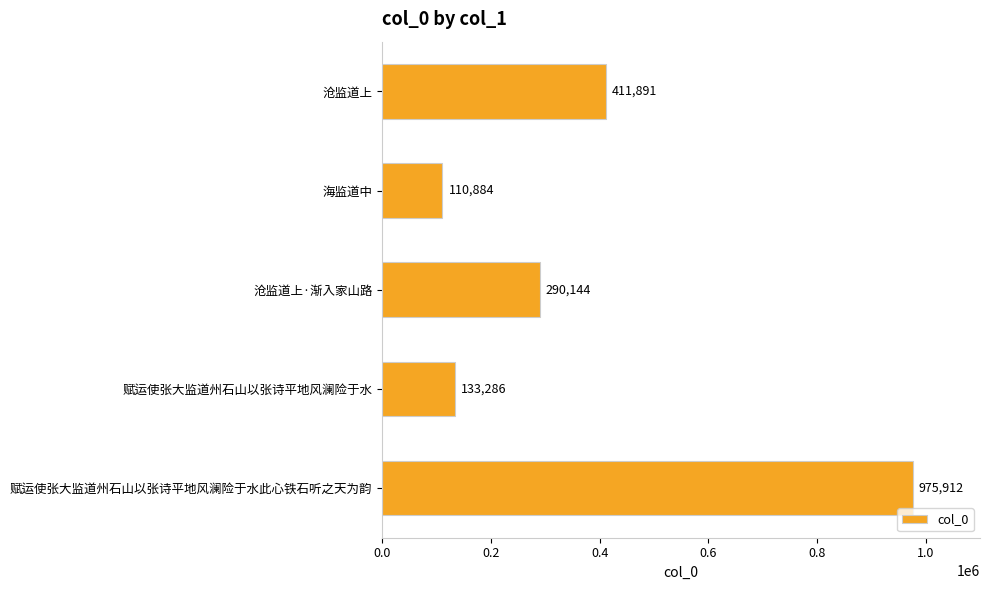

True or false: the data shows 247766 at 沧监道上.

False